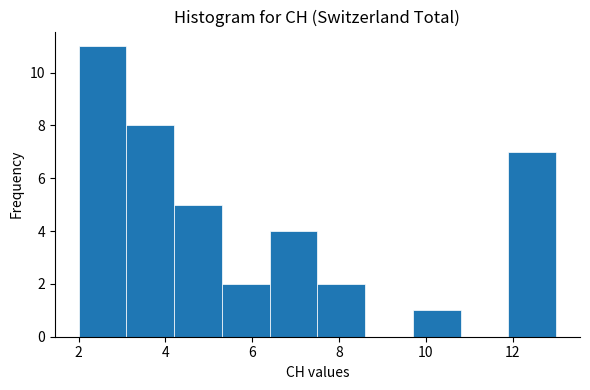

Reading left to right, transcribe this chart: for each bar, give the range it covers on the x-axis and its height. Neither the bar edges nor the heights are printed on the chart, so give them approximately, as read against the axes.

2.0 to 3.1: 11
3.1 to 4.2: 8
4.2 to 5.3: 5
5.3 to 6.4: 2
6.4 to 7.5: 4
7.5 to 8.6: 2
8.6 to 9.7: 0
9.7 to 10.8: 1
10.8 to 11.9: 0
11.9 to 13.0: 7